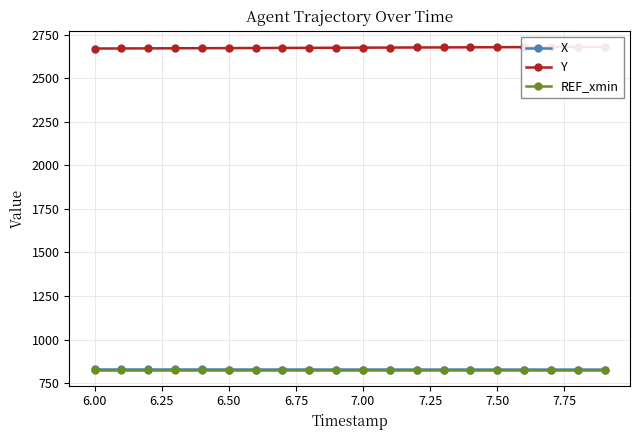

How many data points in Y are less than 2675?

10